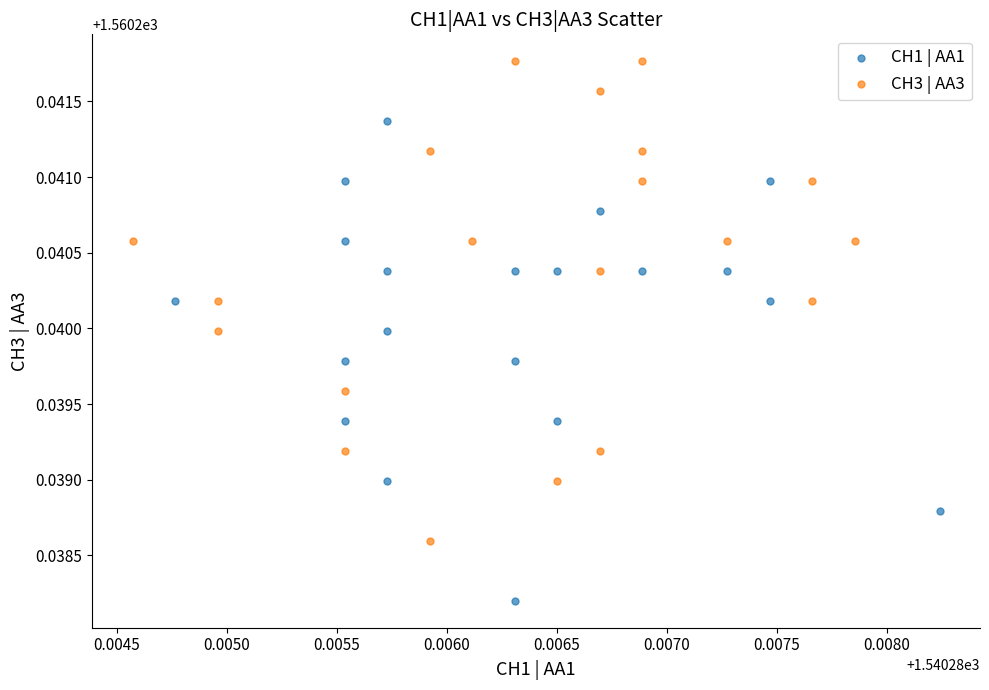

Which series contains the lowest Y value?

CH1 | AA1